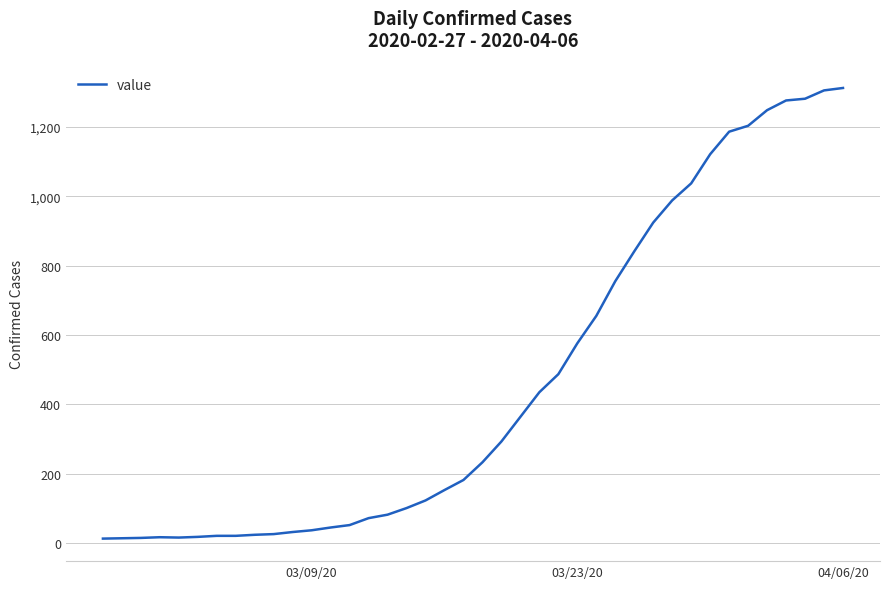

What is the maximum value shown in the chart?

1312